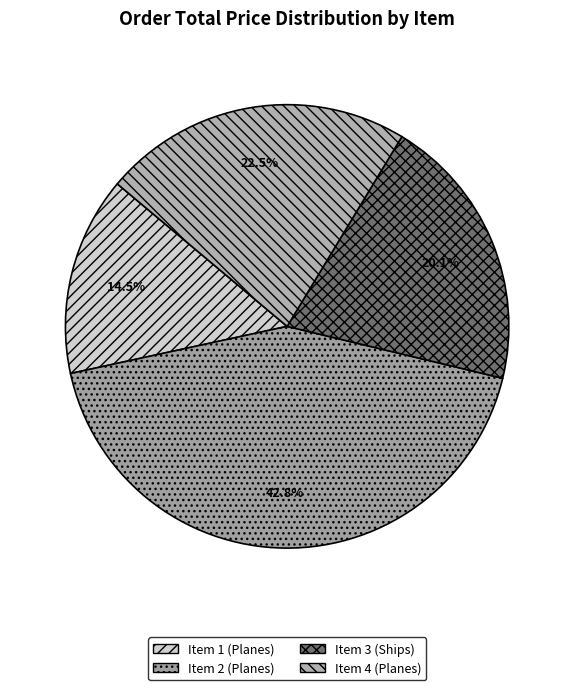

Which slice is the largest?

Item 2 (Planes)